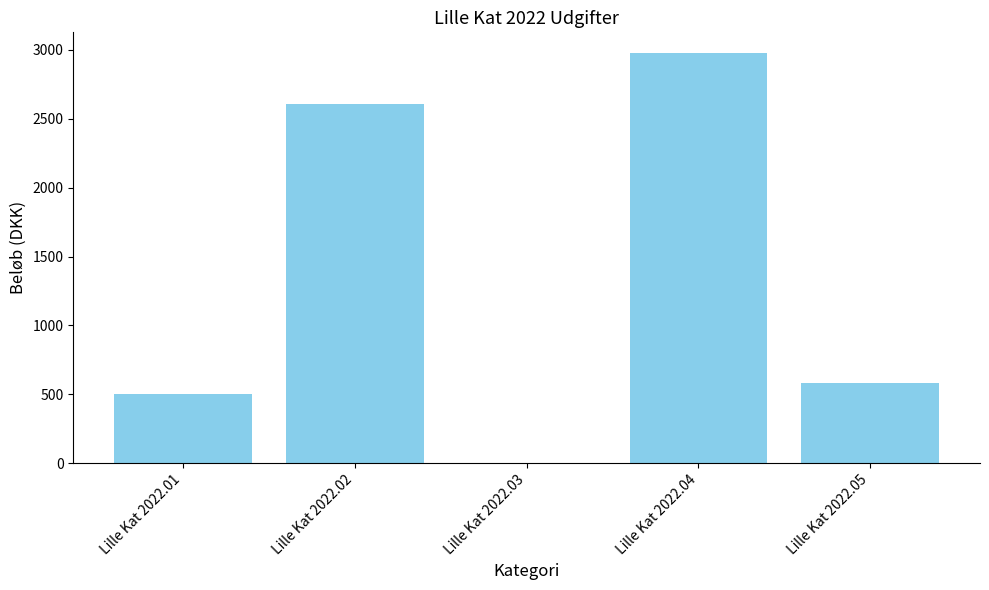

Read the value at Lille Kat 2022.02.

2611.2